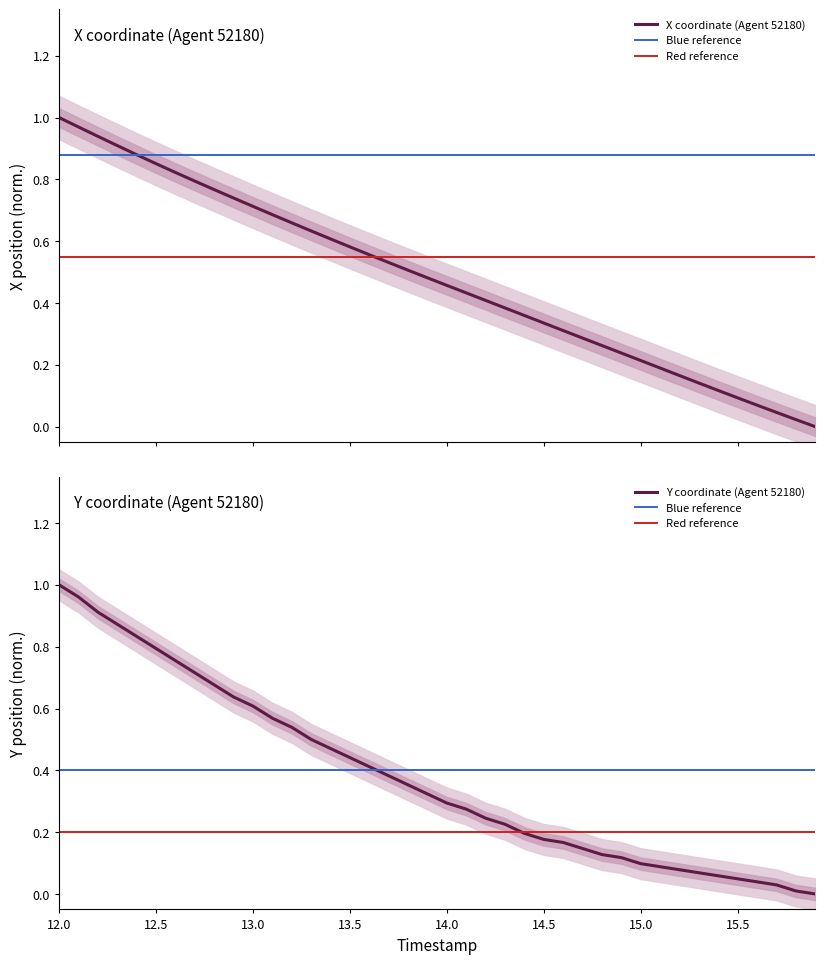

How many values in the X series exceed 0?

39